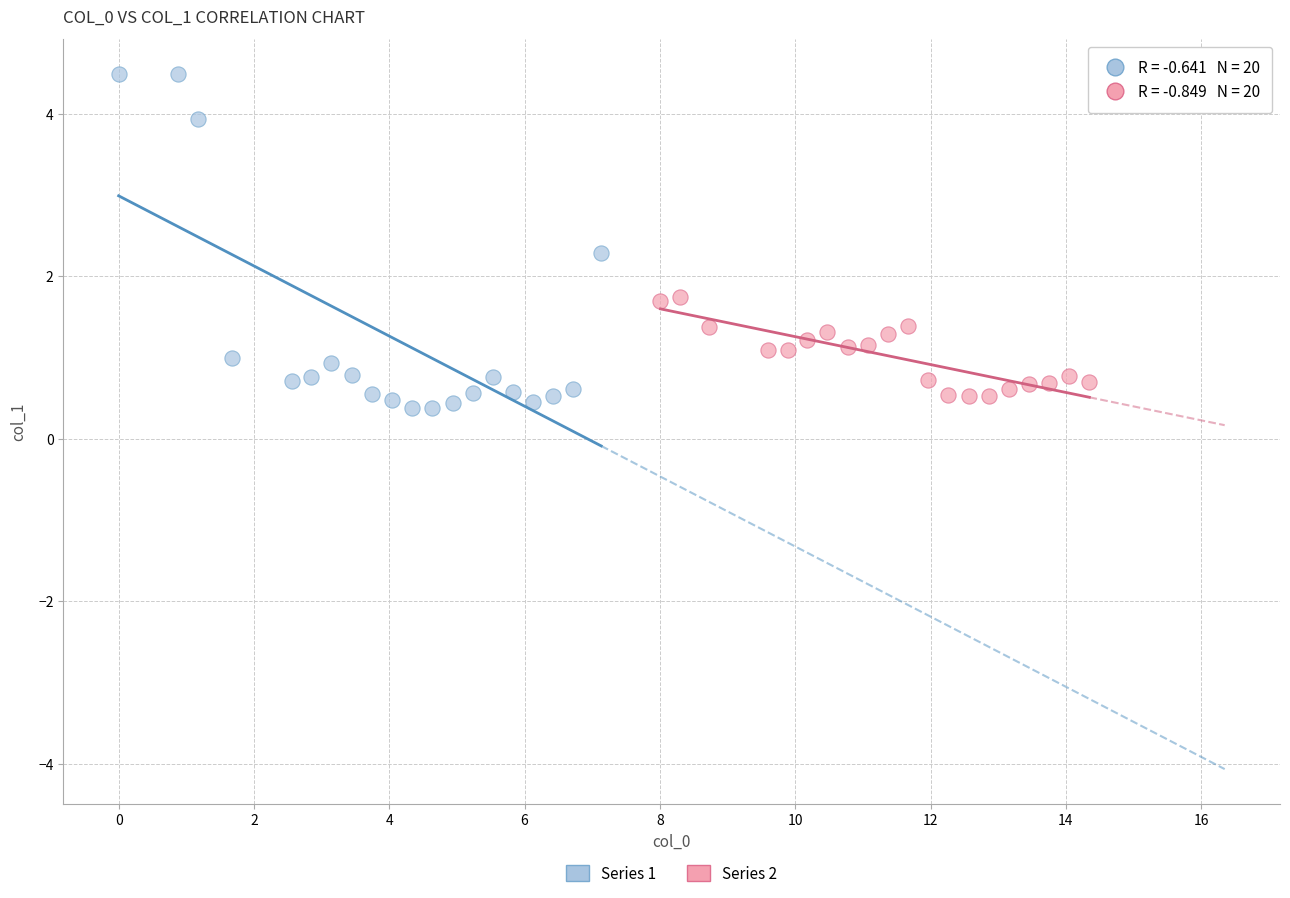

Which series has the widest spread of Y values?

Series 1